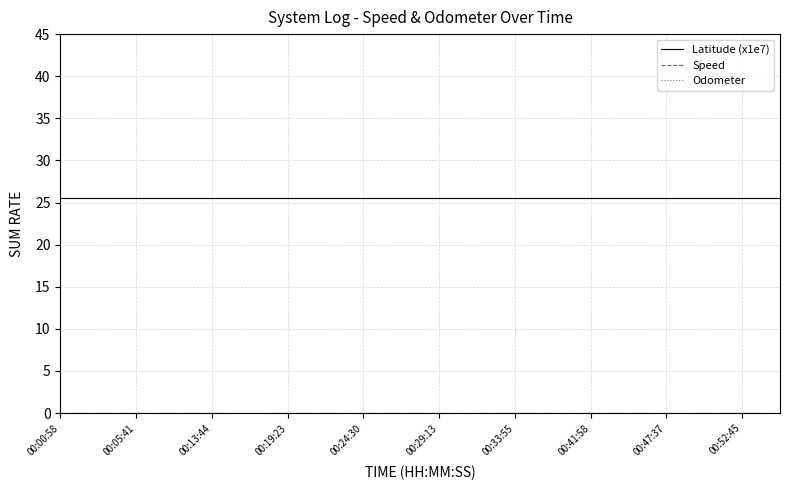

At which category is the sum across all series the highest?

00:00:58